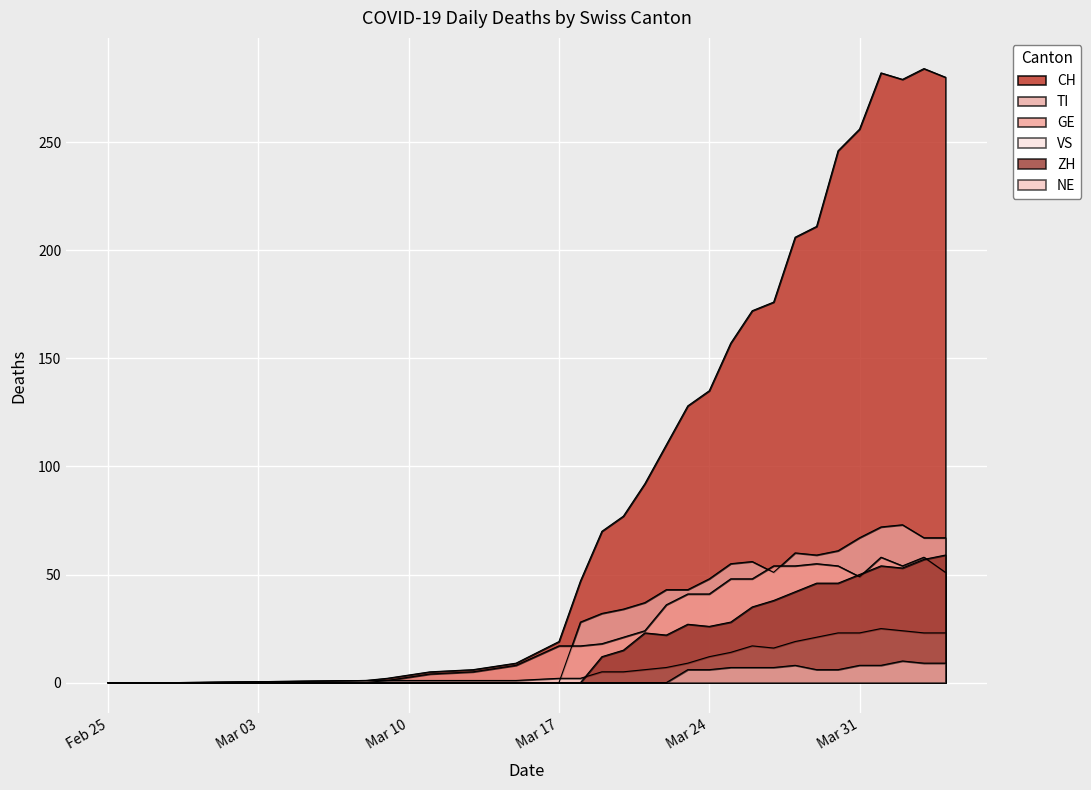

What value does the NE series have at 2020-03-25, to the nearest 5?

5